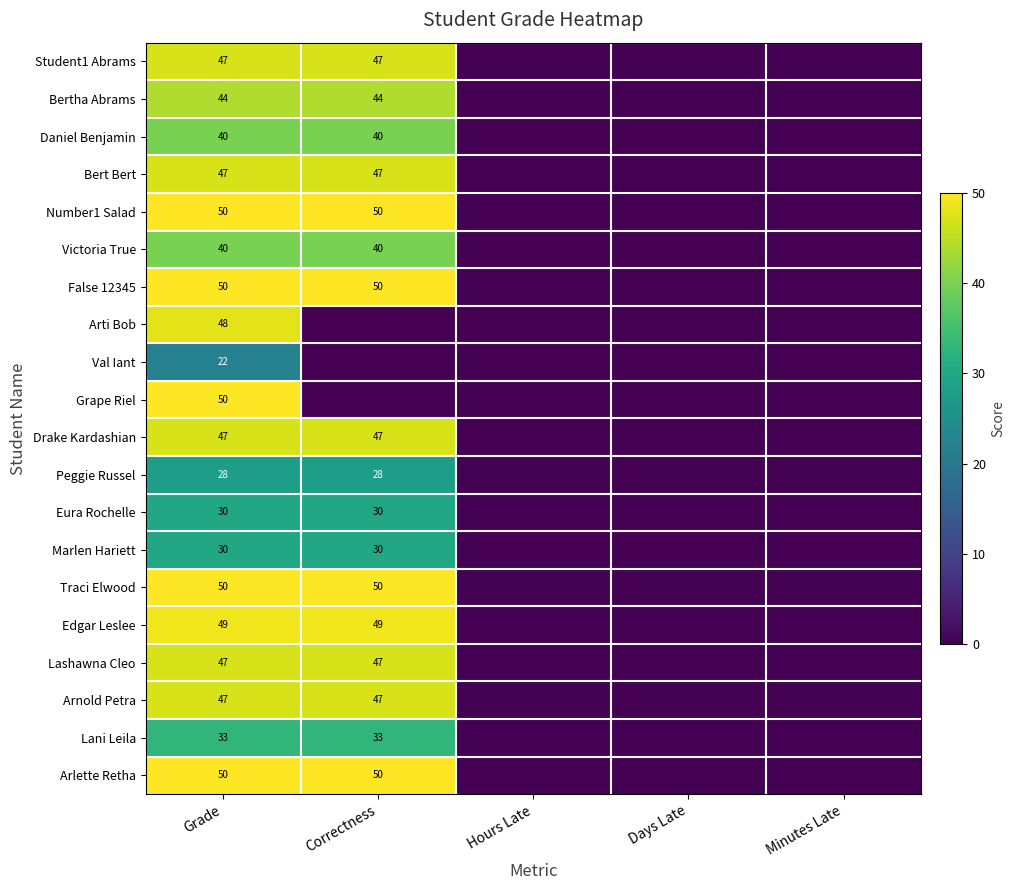

Between Grade and Minutes Late, which is larger?

Grade